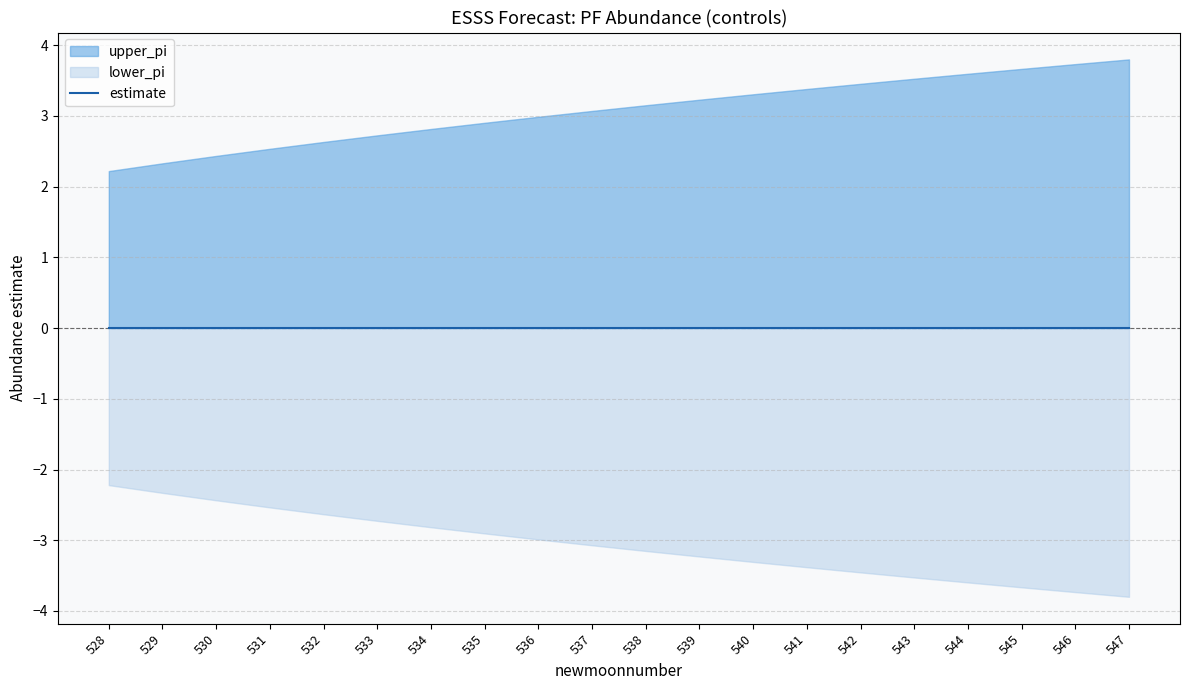

True or false: the data has more than 0 interior local peaks.

False